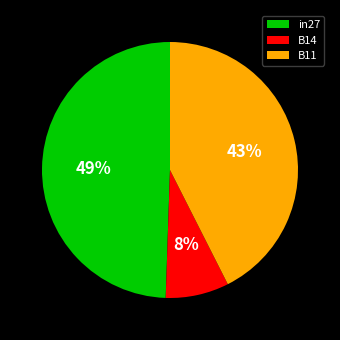

Which category has the smallest portion of the pie?

B14